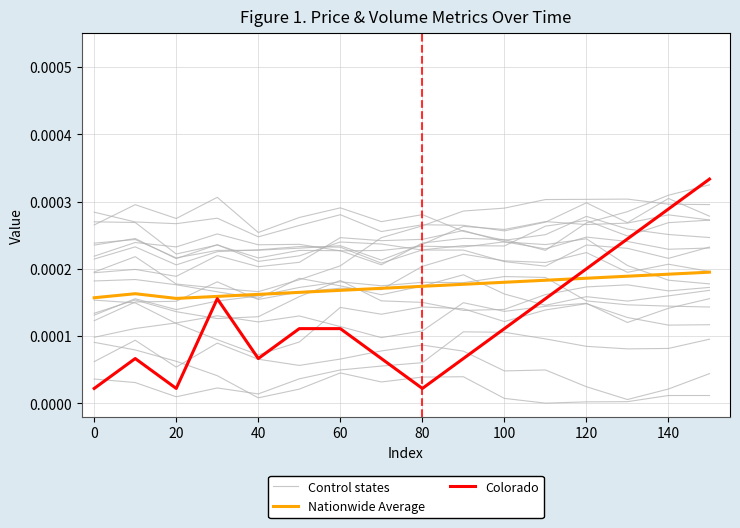

At which category does Control states reach its first local valley?

20